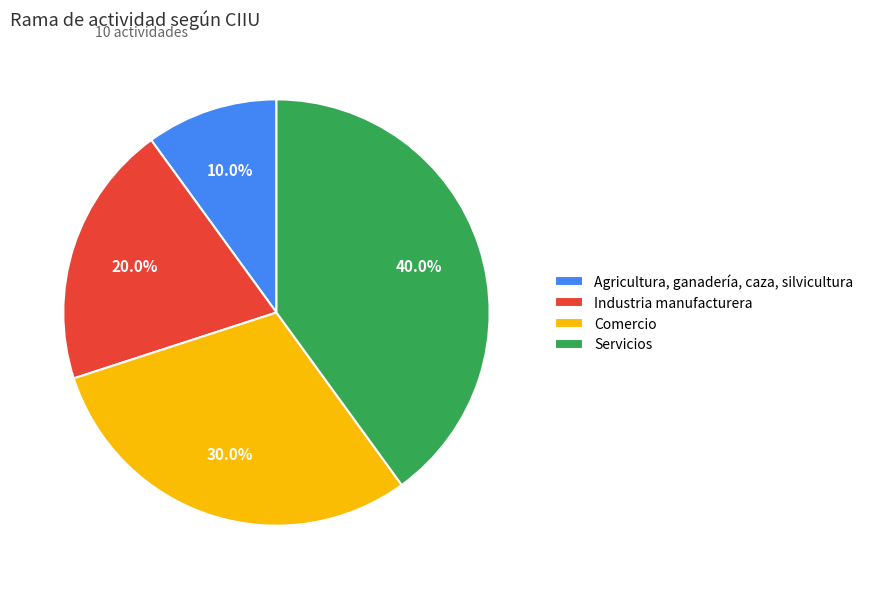

What percentage is the Servicios slice, to the nearest percent?

40%